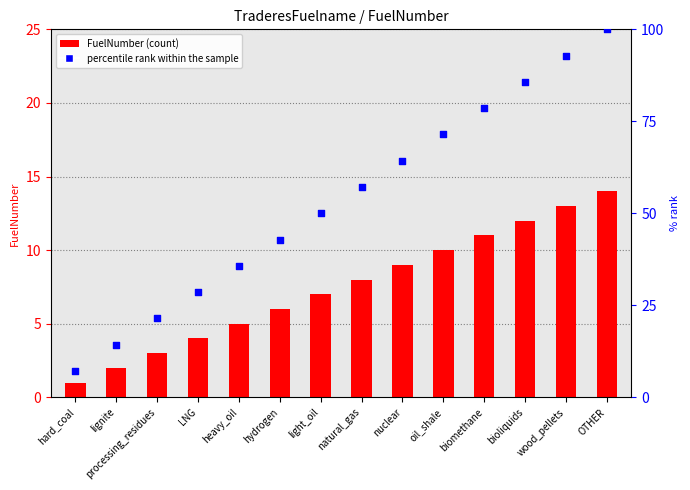

Which series has the largest total across all categories?

percentile rank within the sample